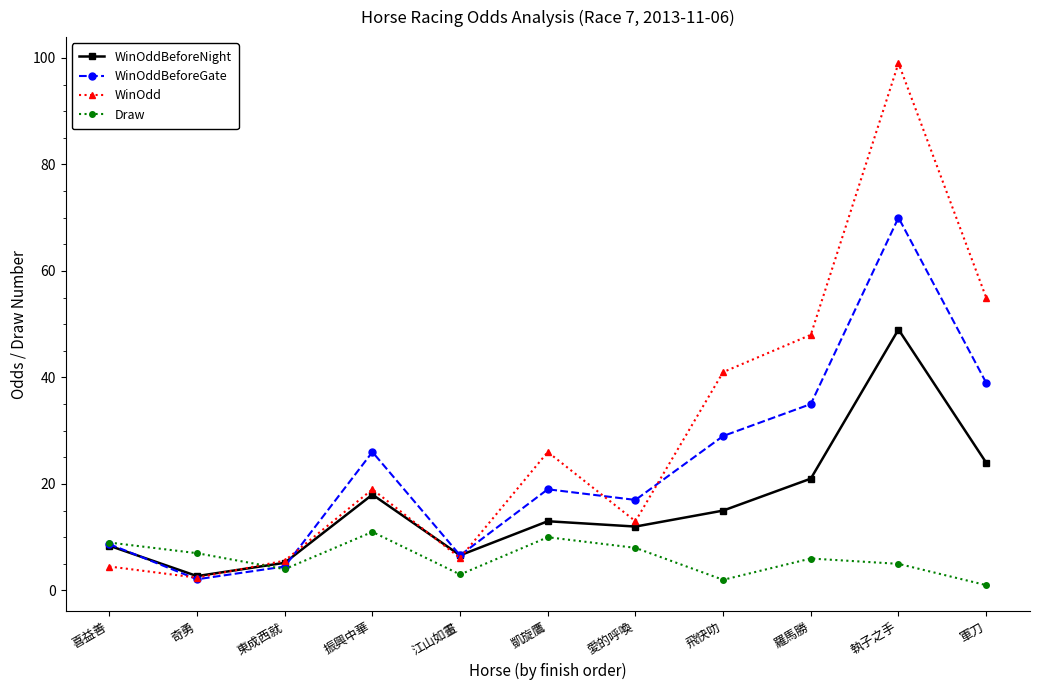

What is the spread (max minus min) of values at 飛快叻?

39.0